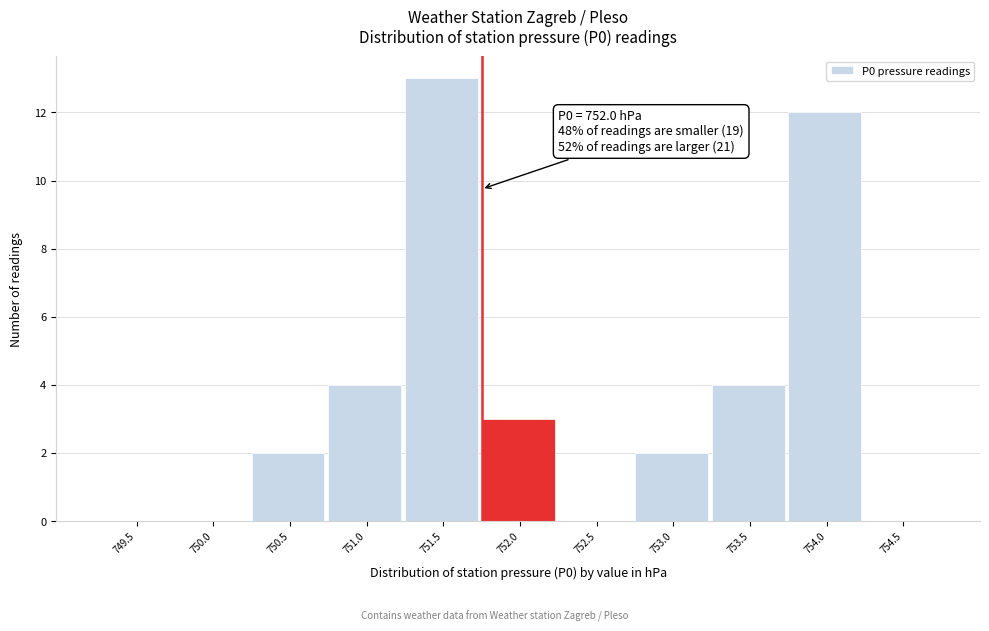

Reading left to right, transcribe all the data shown in this chart.

749.5=0	750.0=0	750.5=2	751.0=4	751.5=13	752.0=3	752.5=0	753.0=2	753.5=4	754.0=12	754.5=0